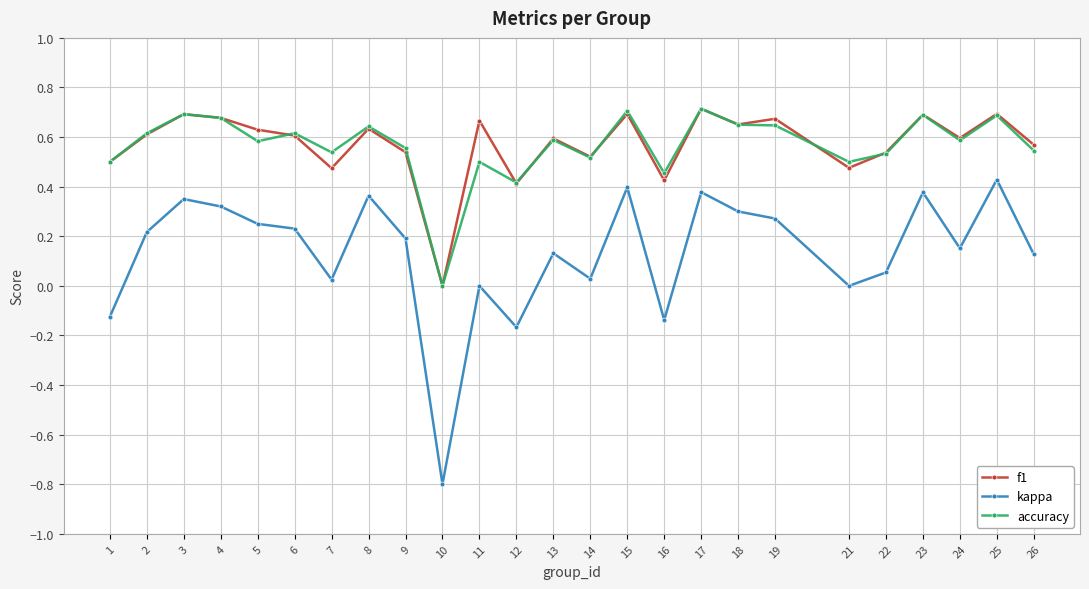

Rank the series at 19 from lowest to highest value.

kappa, accuracy, f1